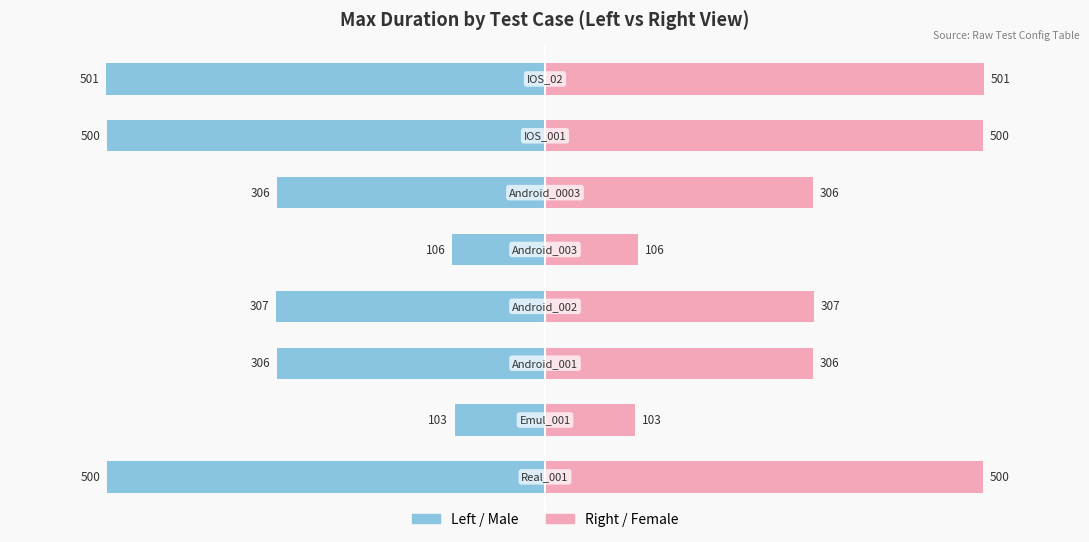

How many groups of bars are there?

8